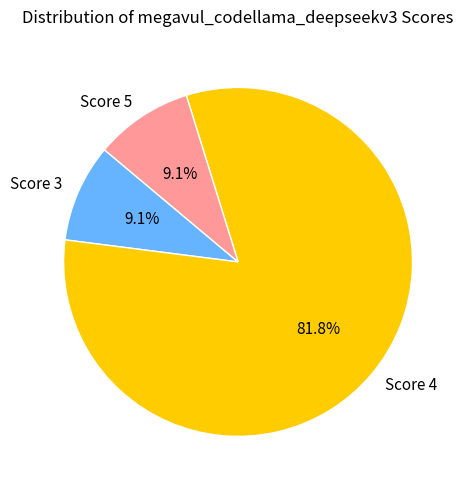

Which slice is the largest?

Score 4